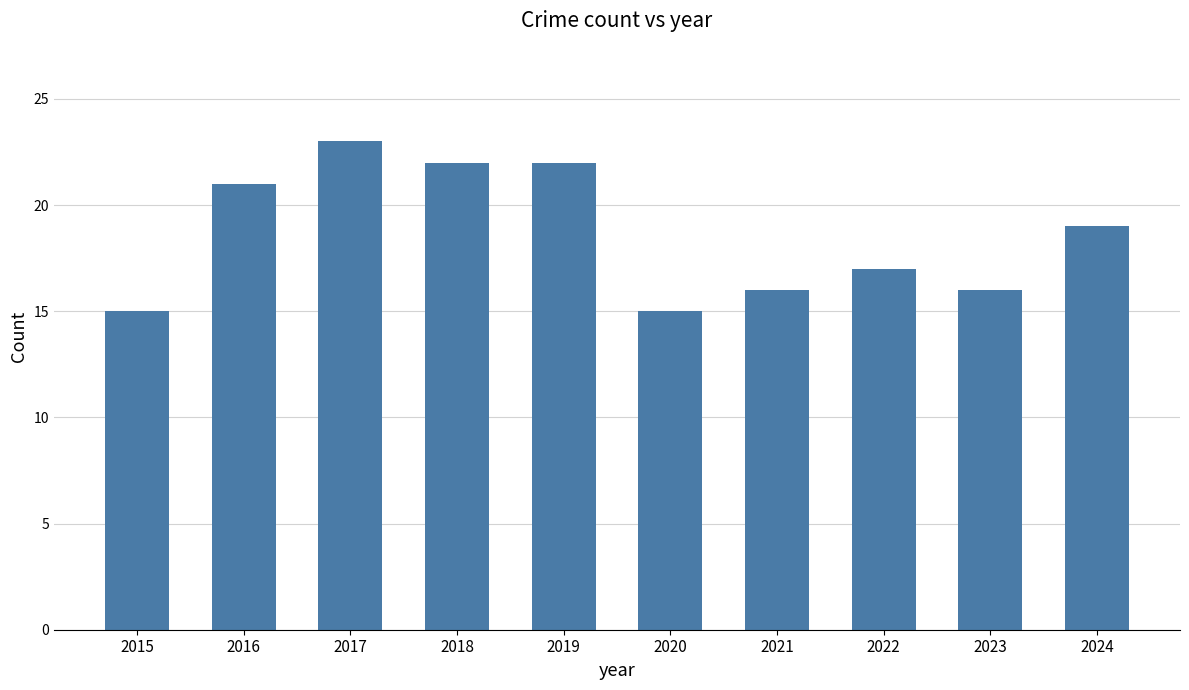

What is the greatest value displayed?

23